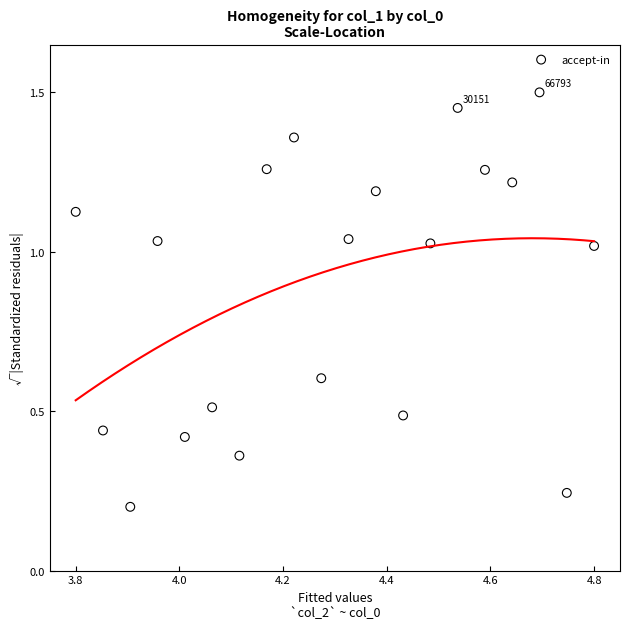

How many data points are displayed?

20